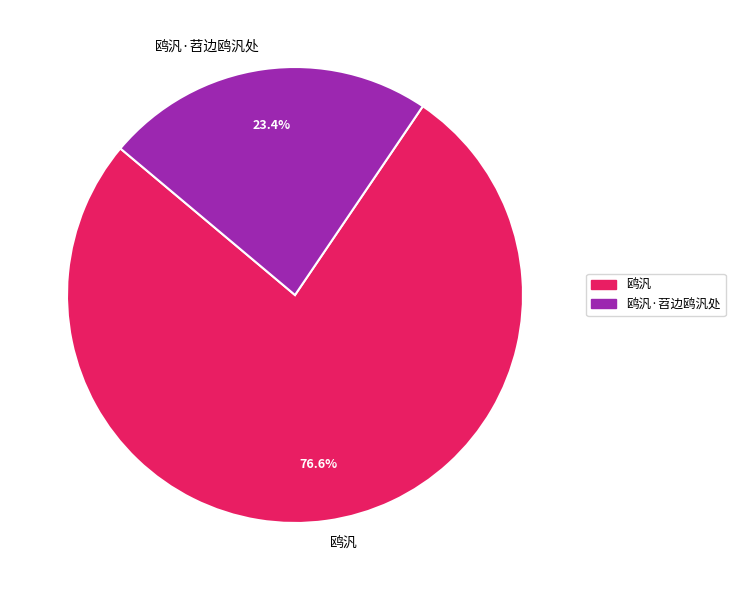

What is the ratio of the value at 鸥汎 to the value at 鸥汎·苕边鸥汎处?

3.3